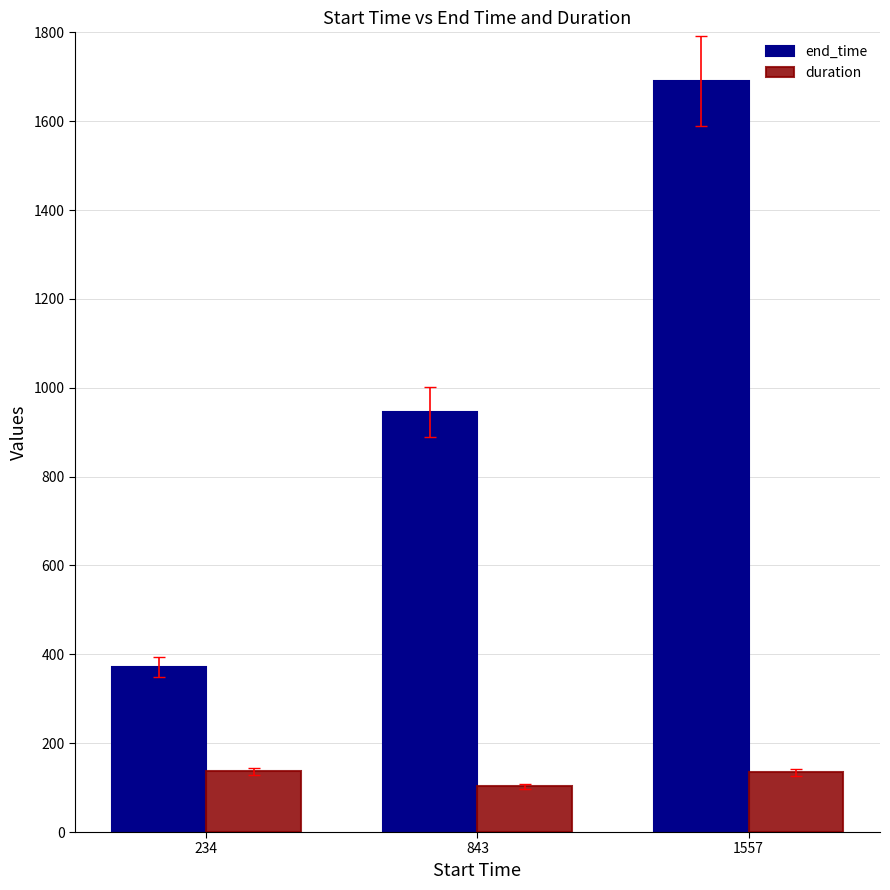

What is the lowest value of the end_time series?

371